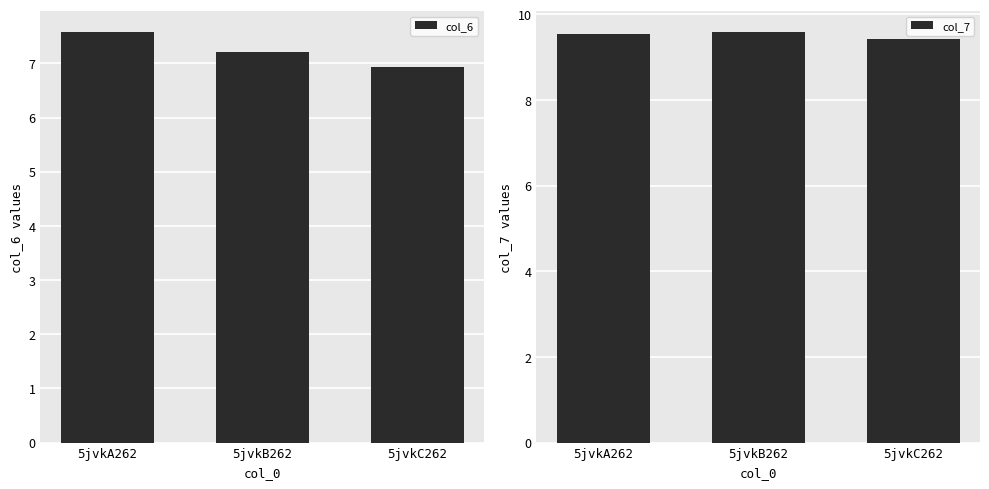

How many bars are there in each group?

2